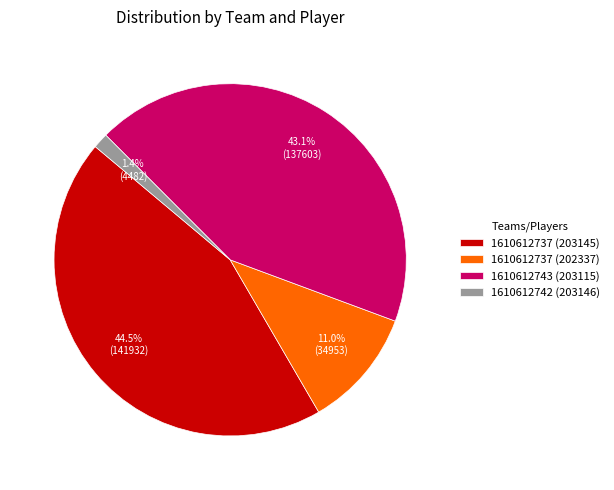

Combined, what portion of the pie is 1610612742 (203146) and 1610612737 (202337)?

12.4%